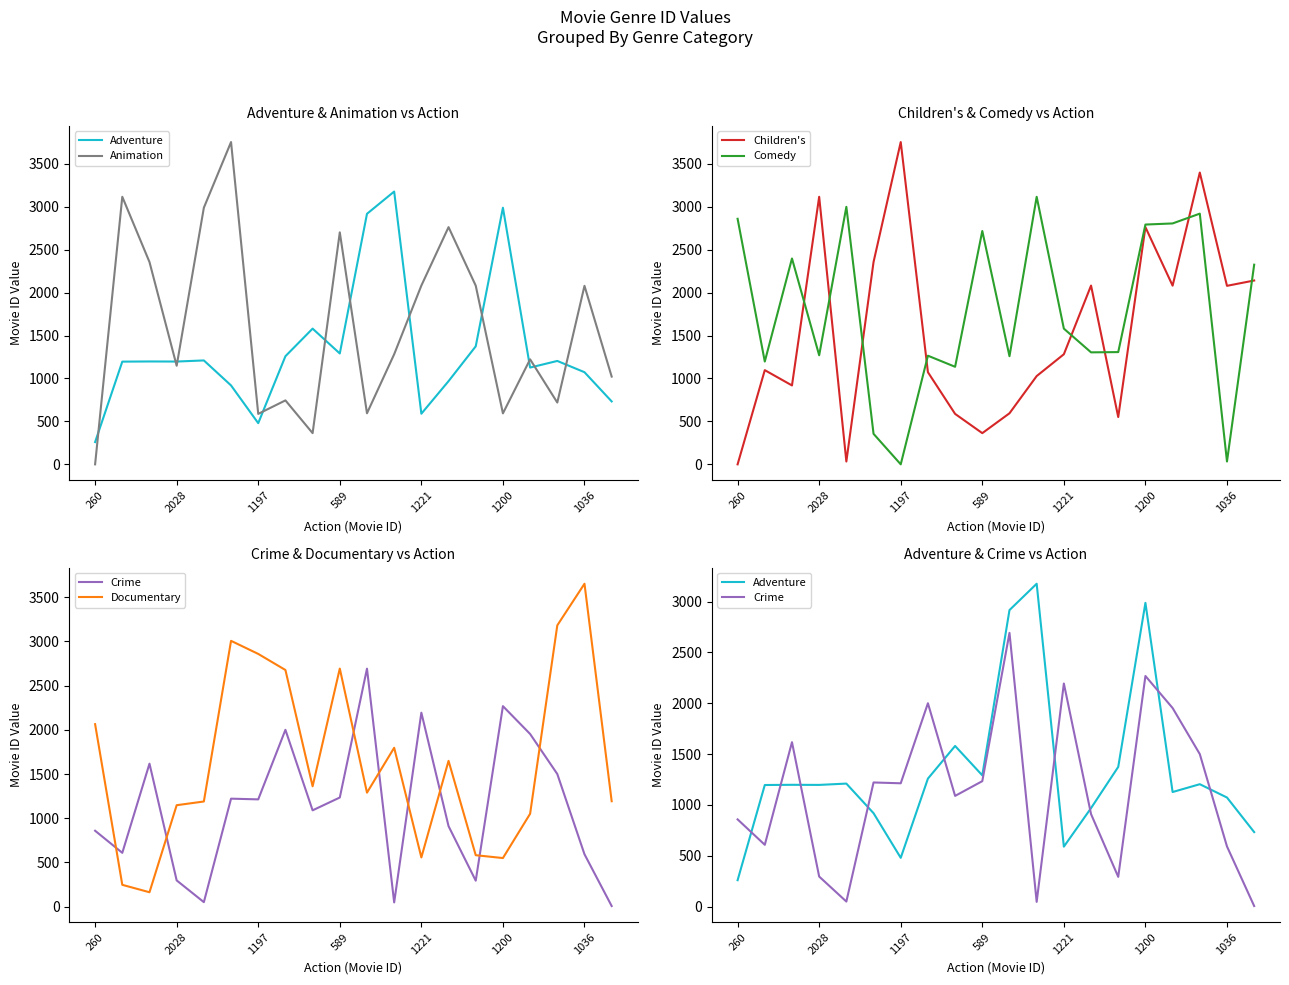

True or false: Documentary has a value of 1189 at 260.

False